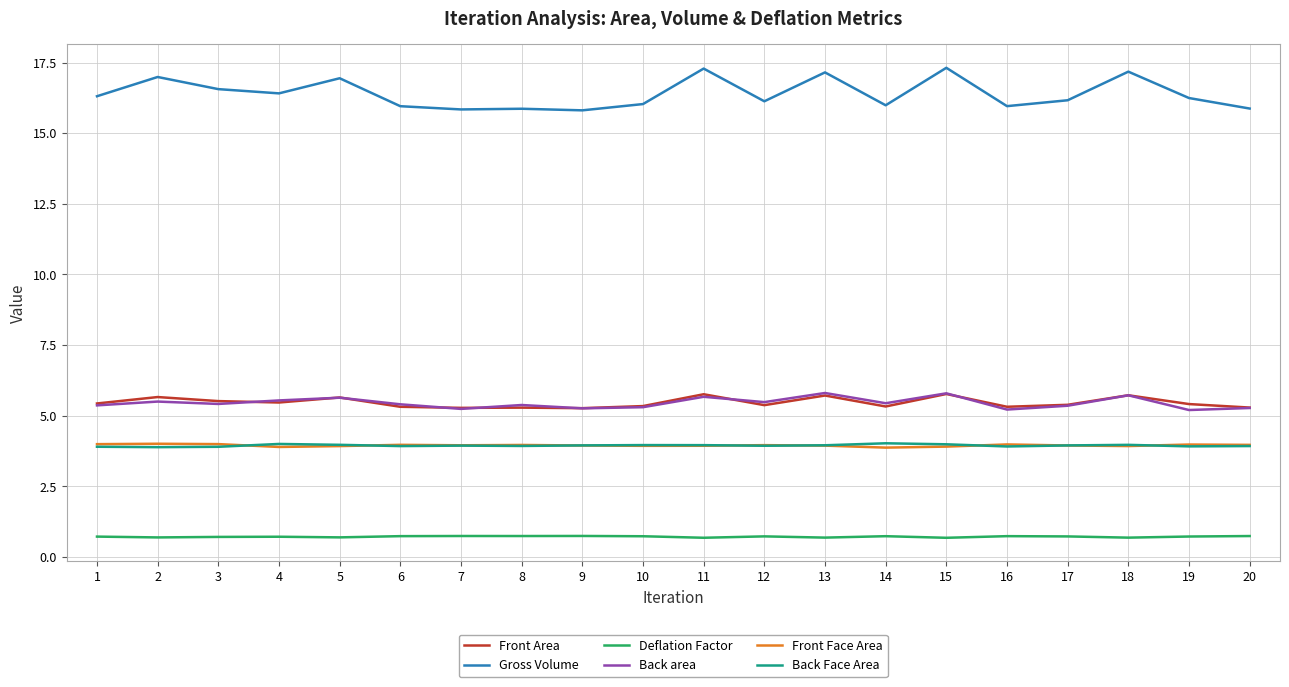

What is the total value across all series at 20?

35.1